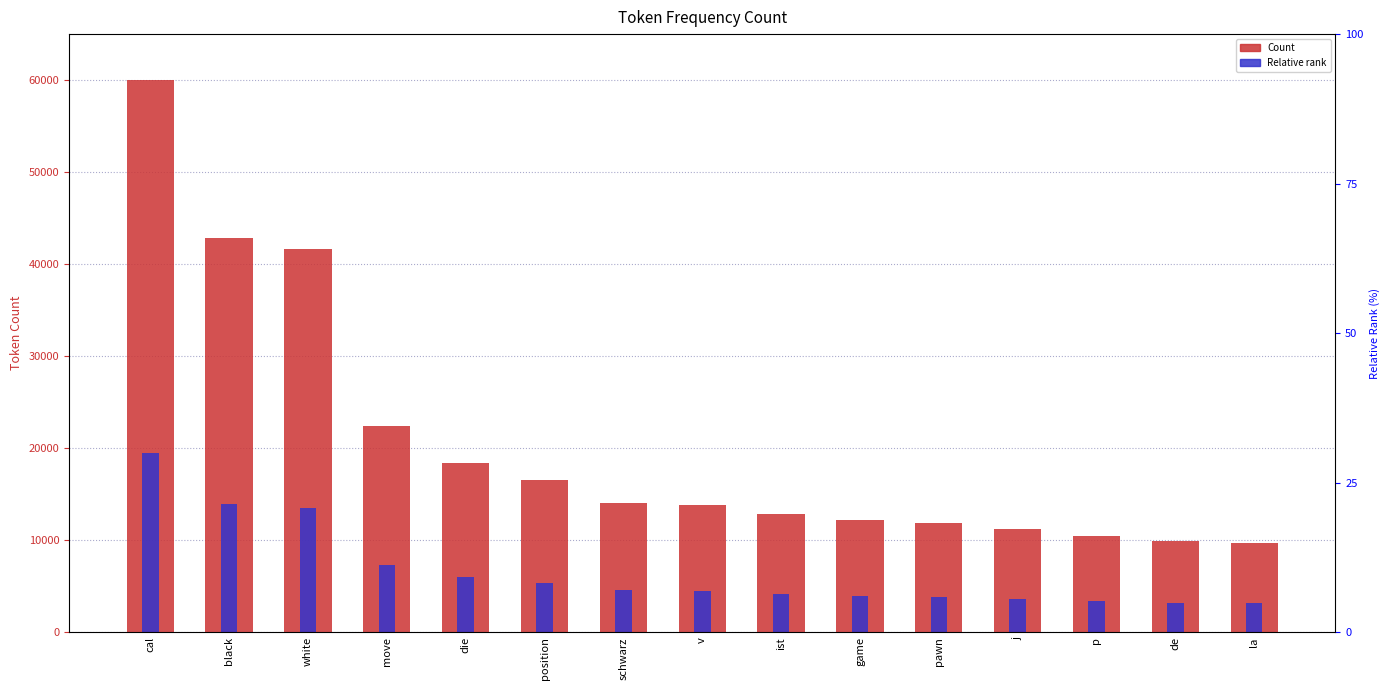

What is the difference between the highest and lowest values at black?

28915.3